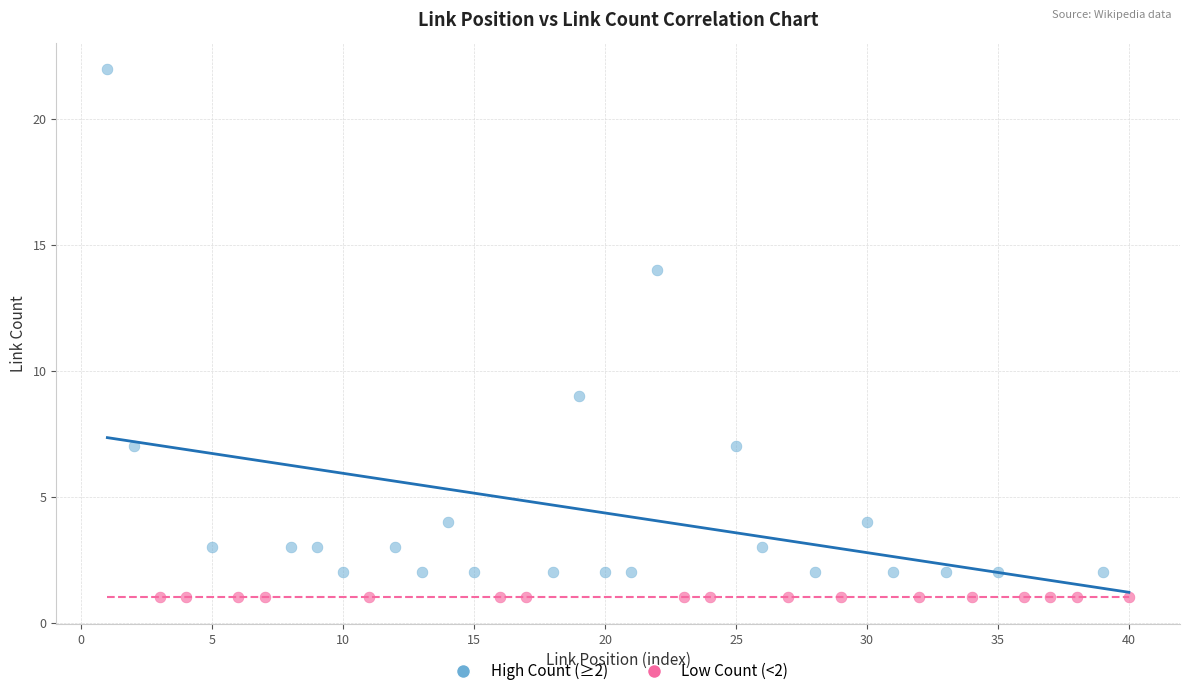

Which series reaches the minimum Y coordinate?

Low Count (<2)